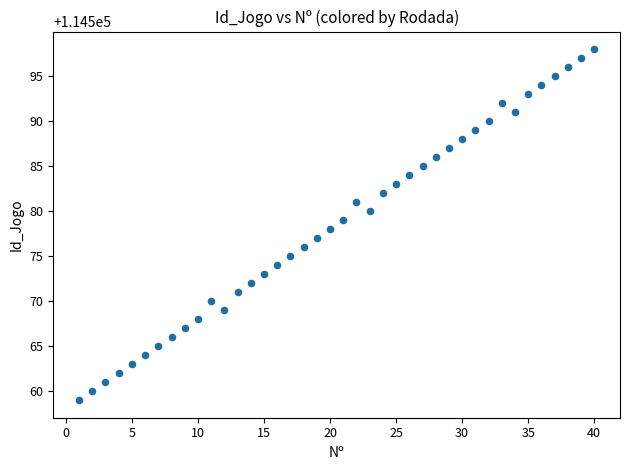

What is the range of Y values (max minus min)?

39